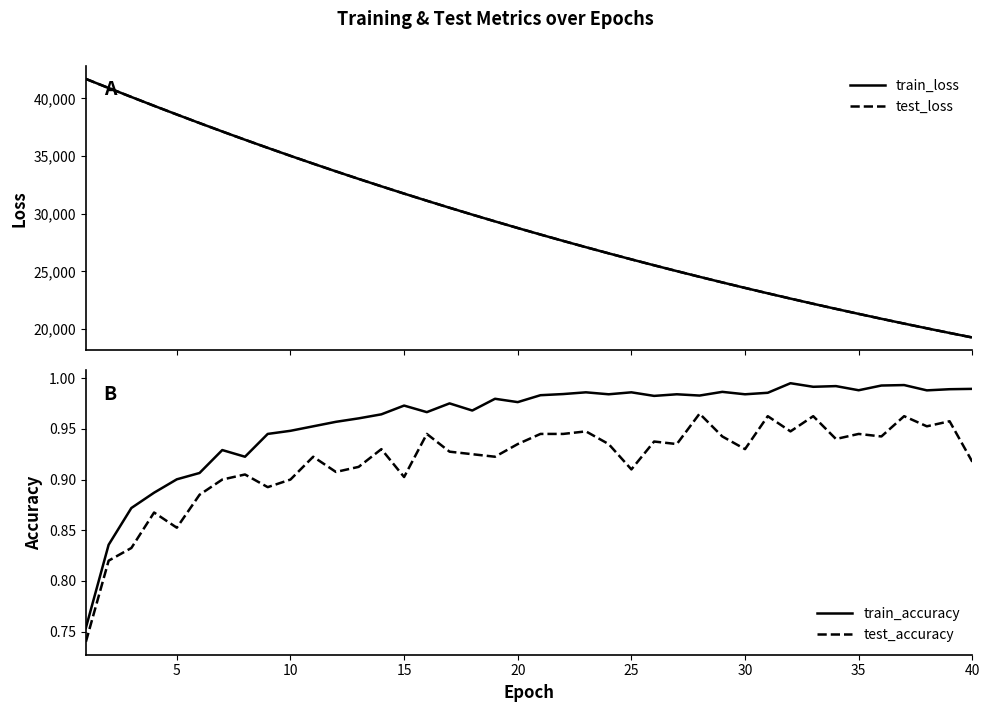

True or false: train_accuracy has more than 0 points higher than both neighbors.

True